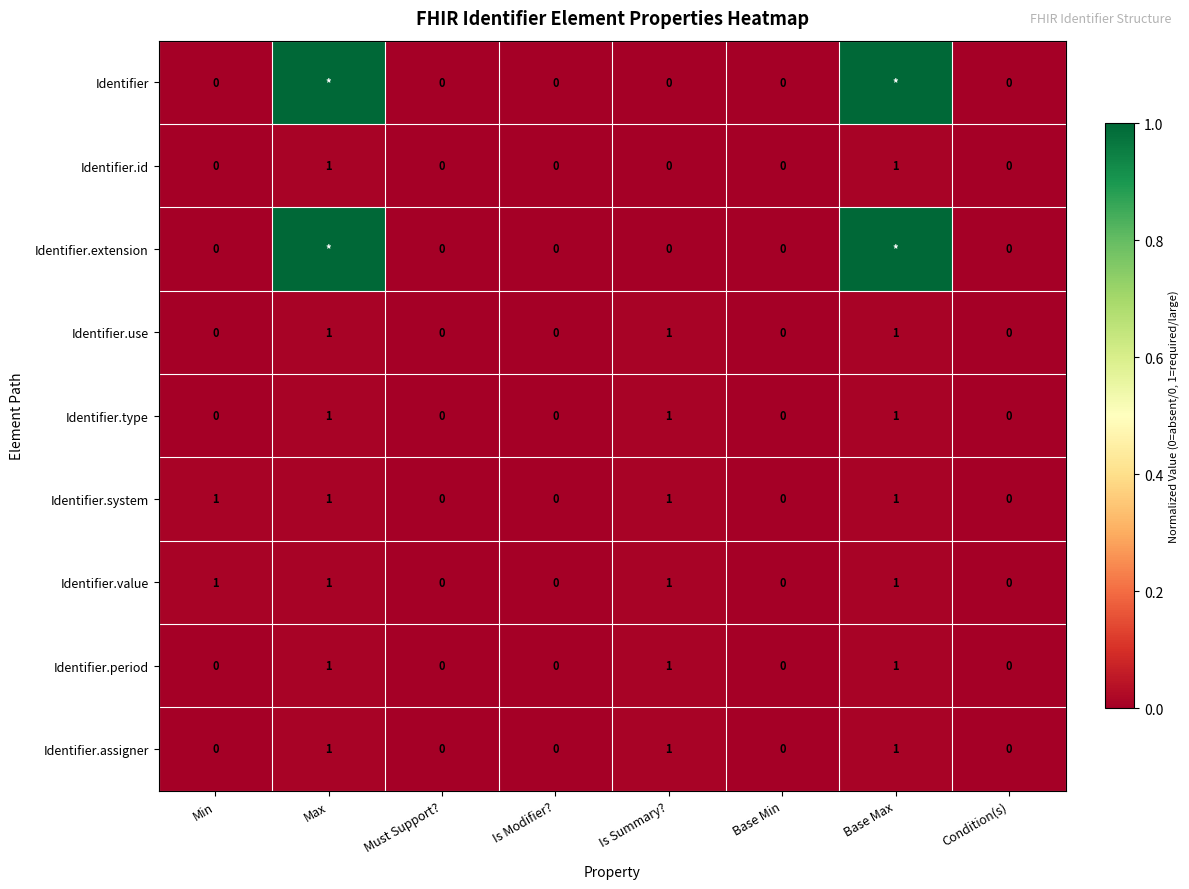

What is the difference between the maximum and minimum values in the Identifier.system series?

1.0